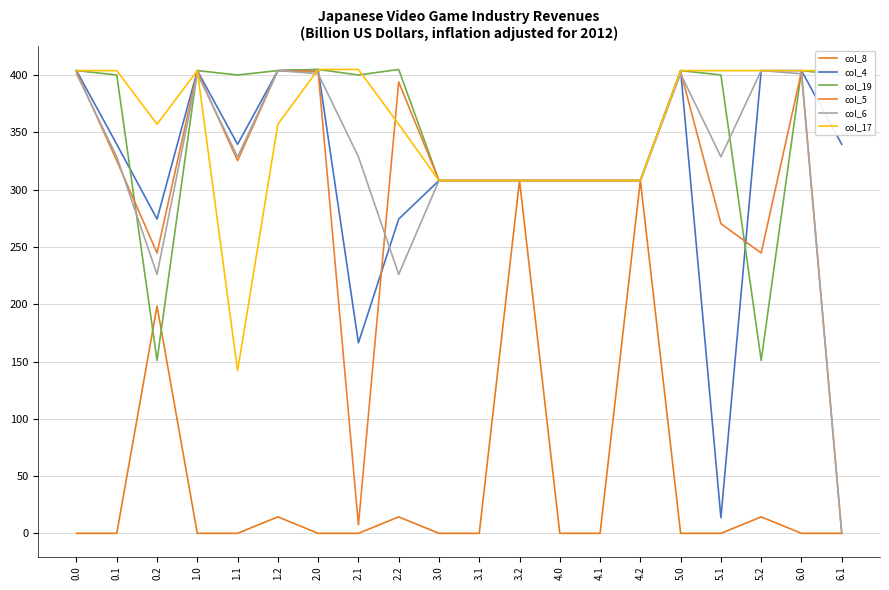

How many lines are shown in the chart?

6